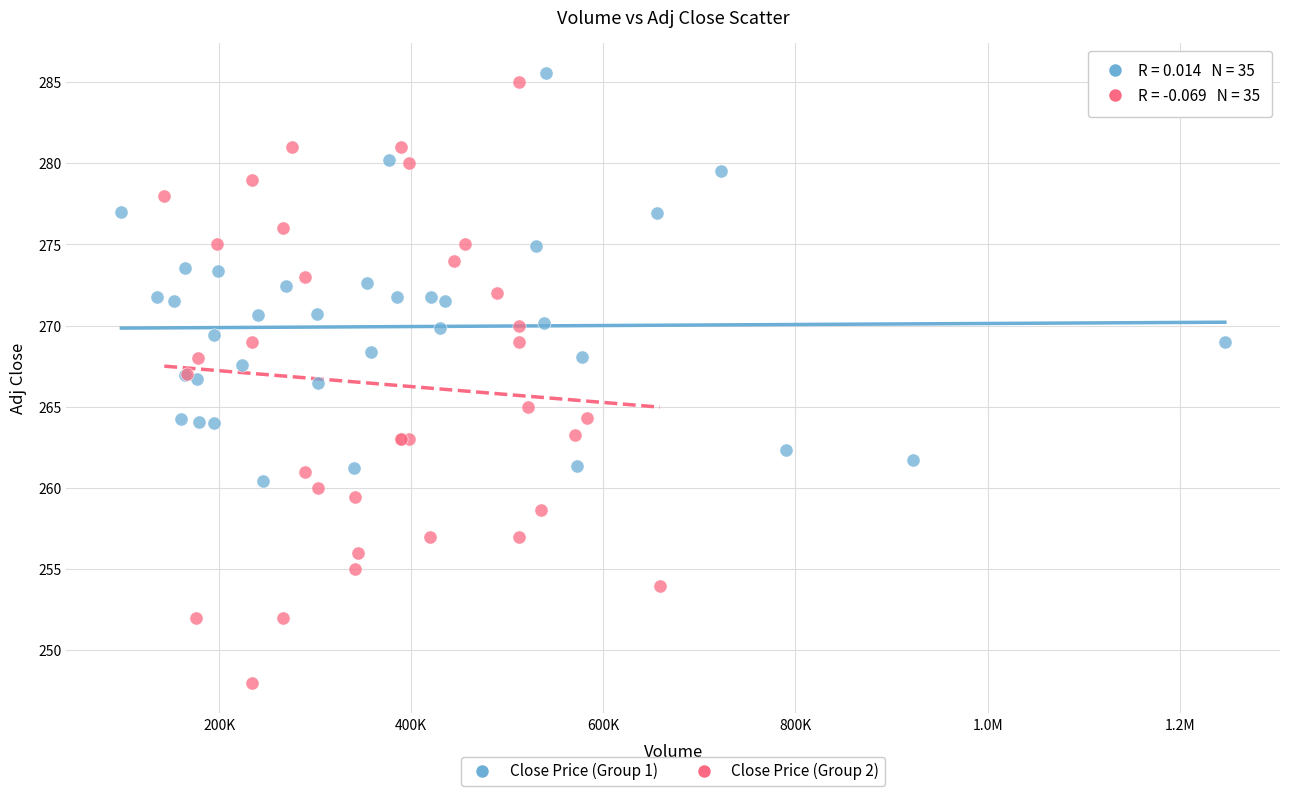

Which series contains the lowest Y value?

Close Price (Group 2)